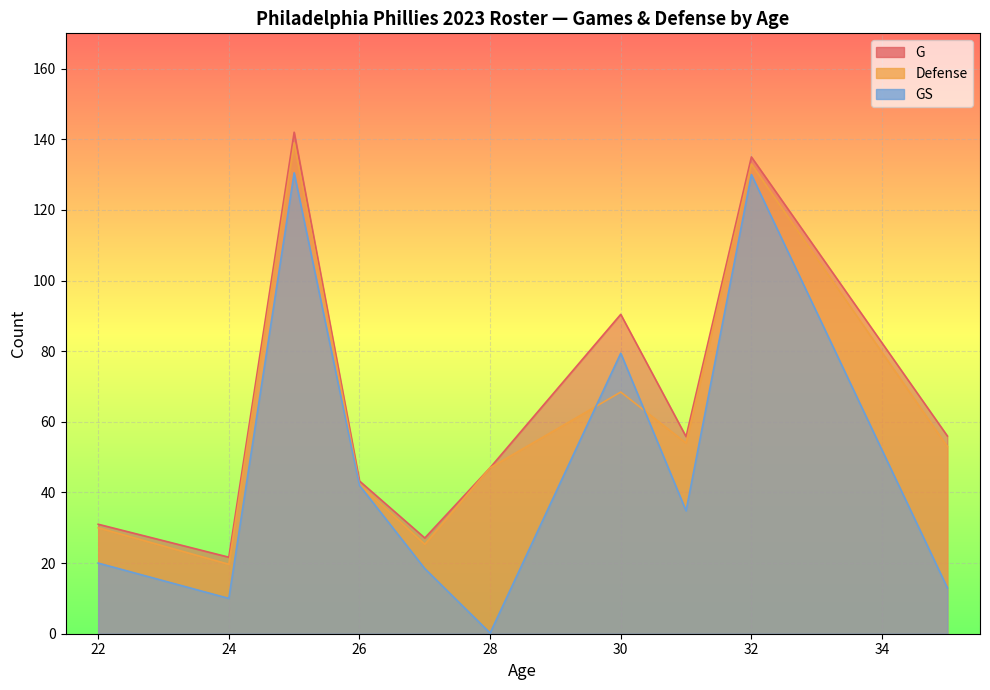

What is the minimum value for Defense?

19.7